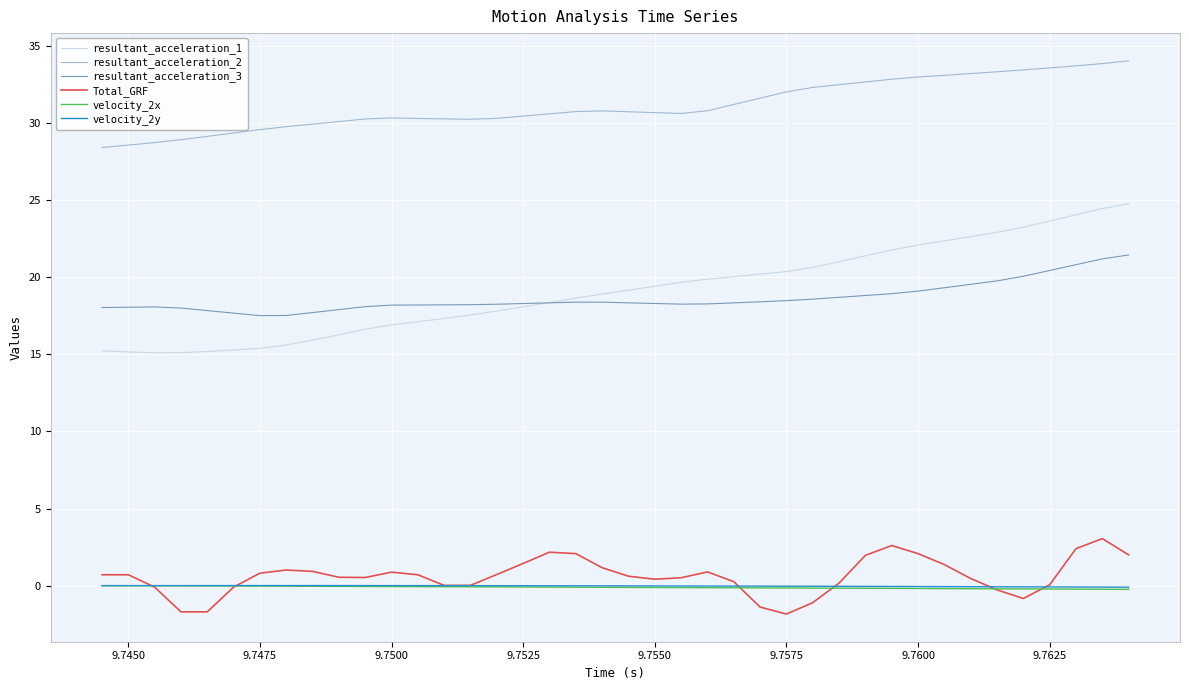

What is the sum of all resultant_acceleration_3 values?

745.8